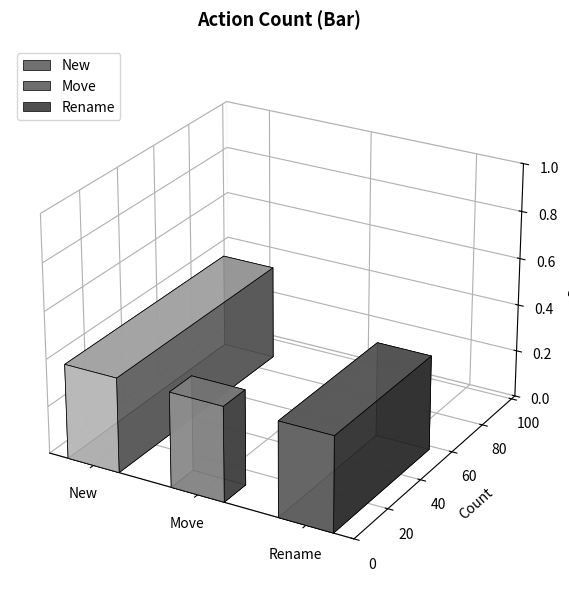

Rank the categories by value from highest to lowest.

New, Rename, Move